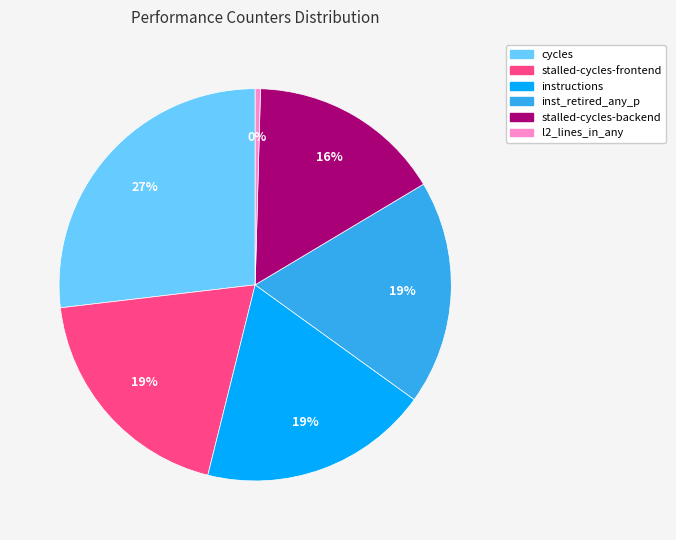

What percentage is the cycles slice, to the nearest percent?

27%